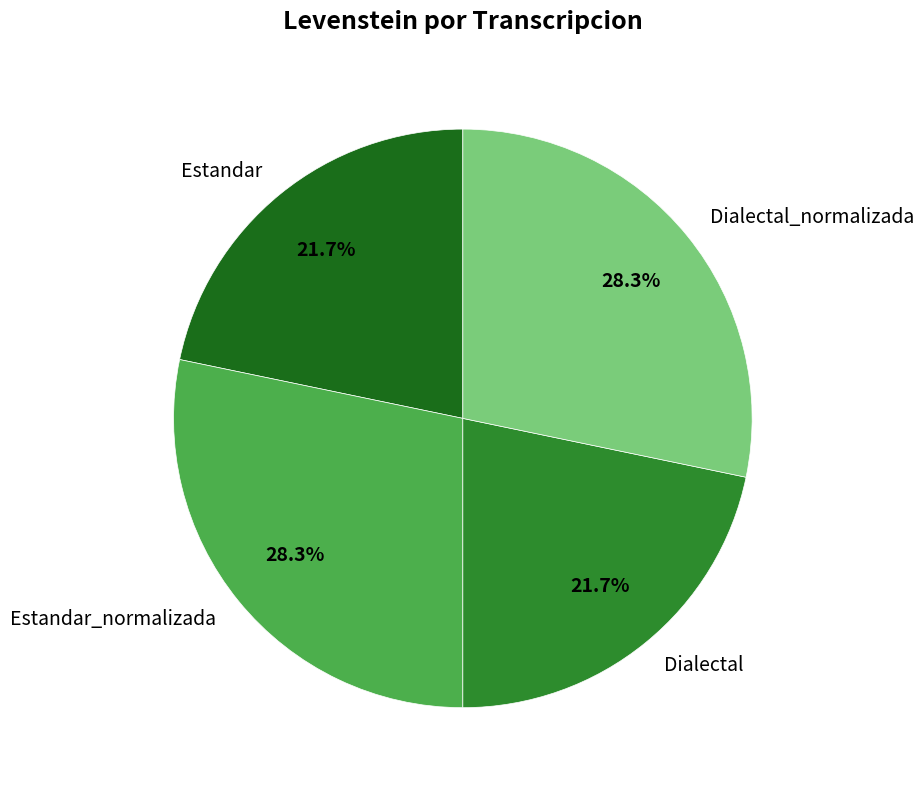

Is it true that Estandar is 13% of the pie?

False